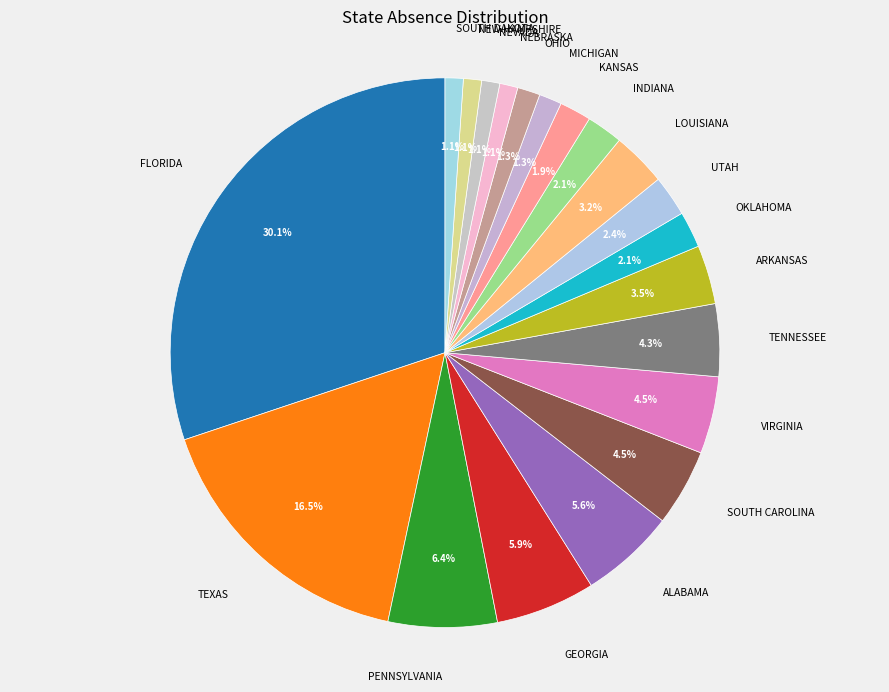

What is the total percentage of PENNSYLVANIA and MICHIGAN?

7.7%